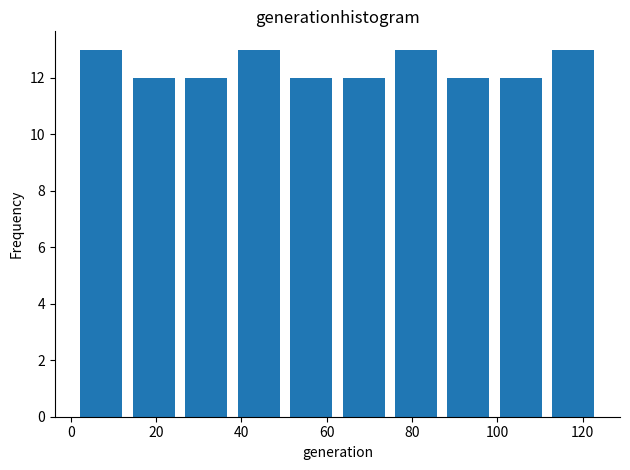

How tall is the bar that spans 14 to 26 on the x-axis? Neither the bar edges nor the heights are printed on the chart, so give them approximately, as read against the axes.

12